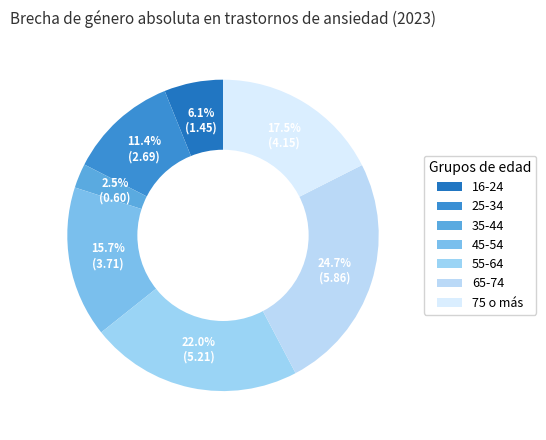

Rank the categories by value from lowest to highest.

35-44, 16-24, 25-34, 45-54, 75 o más, 55-64, 65-74